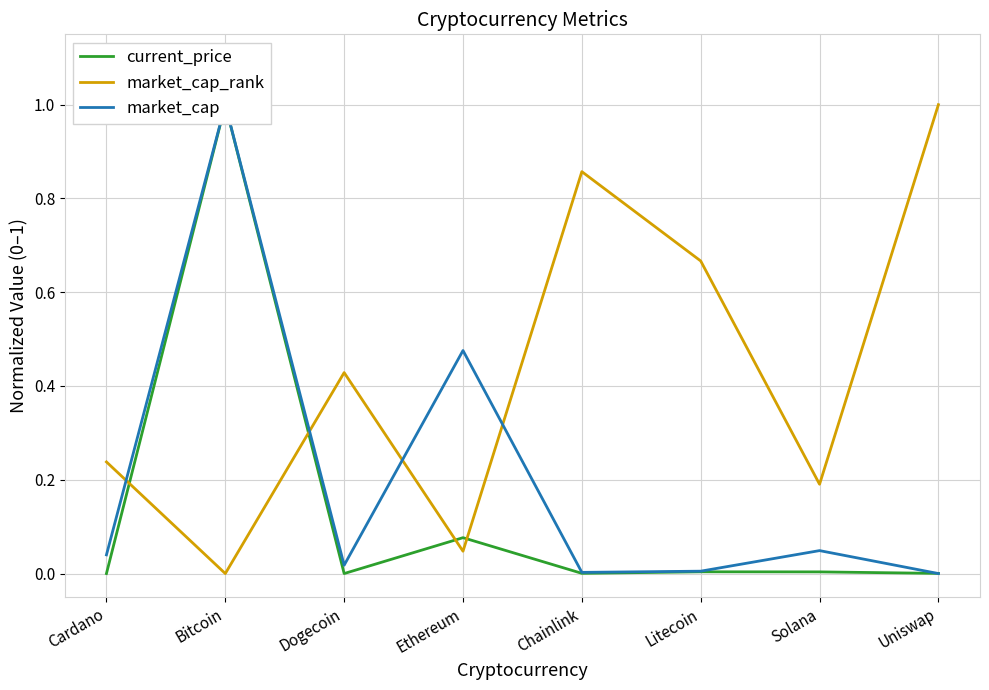

Count the number of categories in the chart.

8